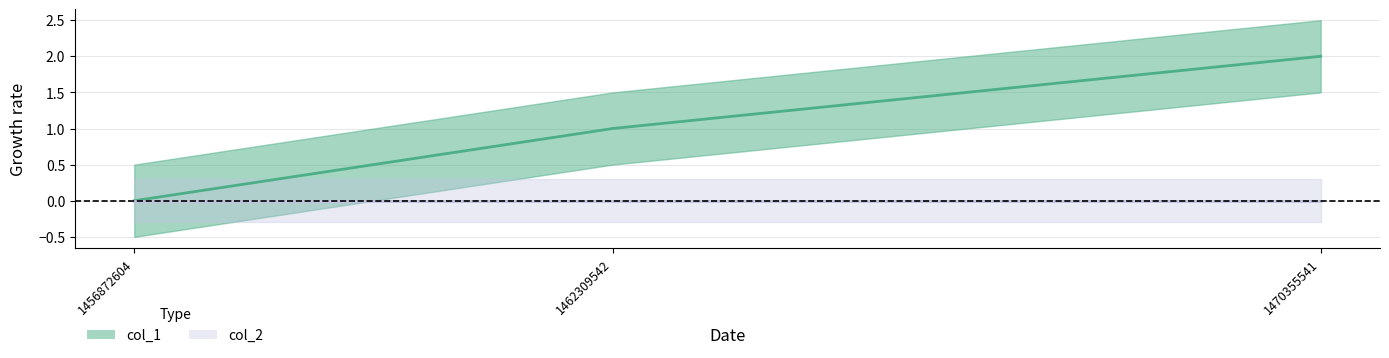

Rank the categories by value from highest to lowest.

1470355541, 1462309542, 1456872604